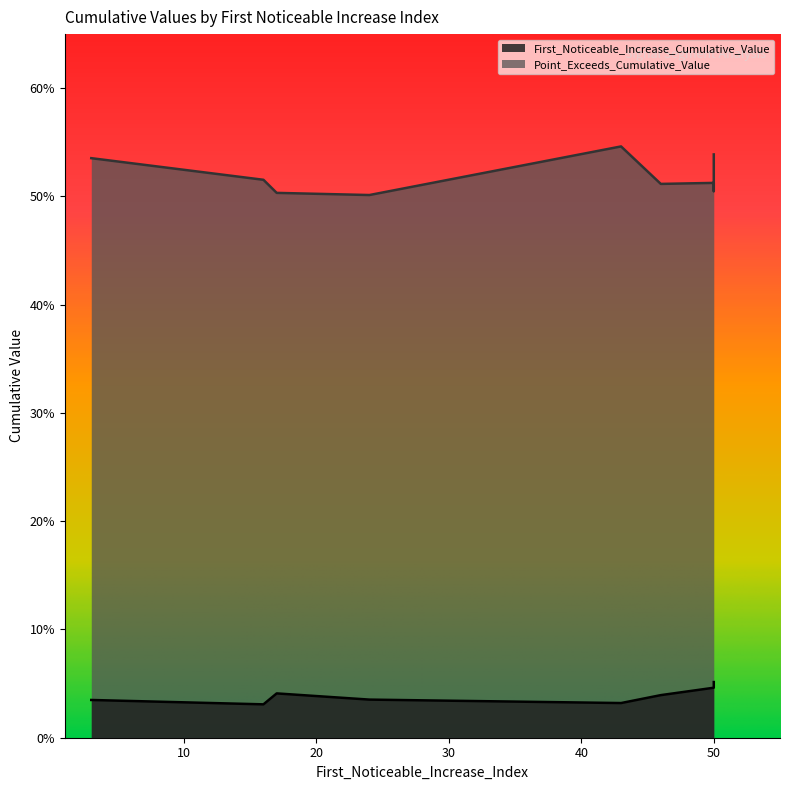

What is the spread (max minus min) of values at 50?

0.5